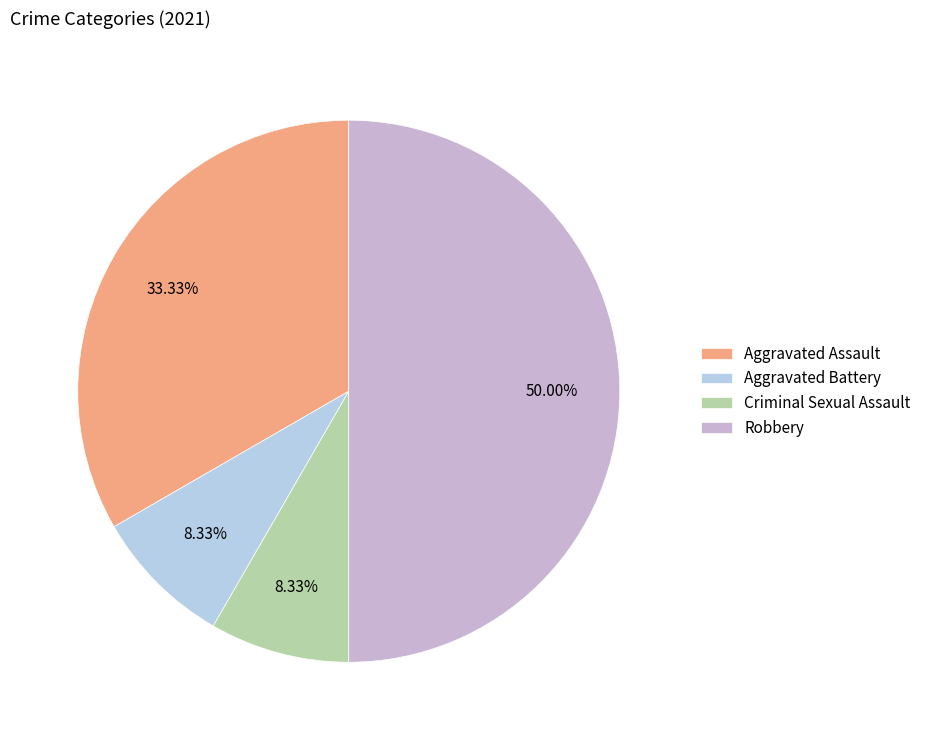

To the nearest percent, what is the combined percentage of Aggravated Assault and Robbery?

83%